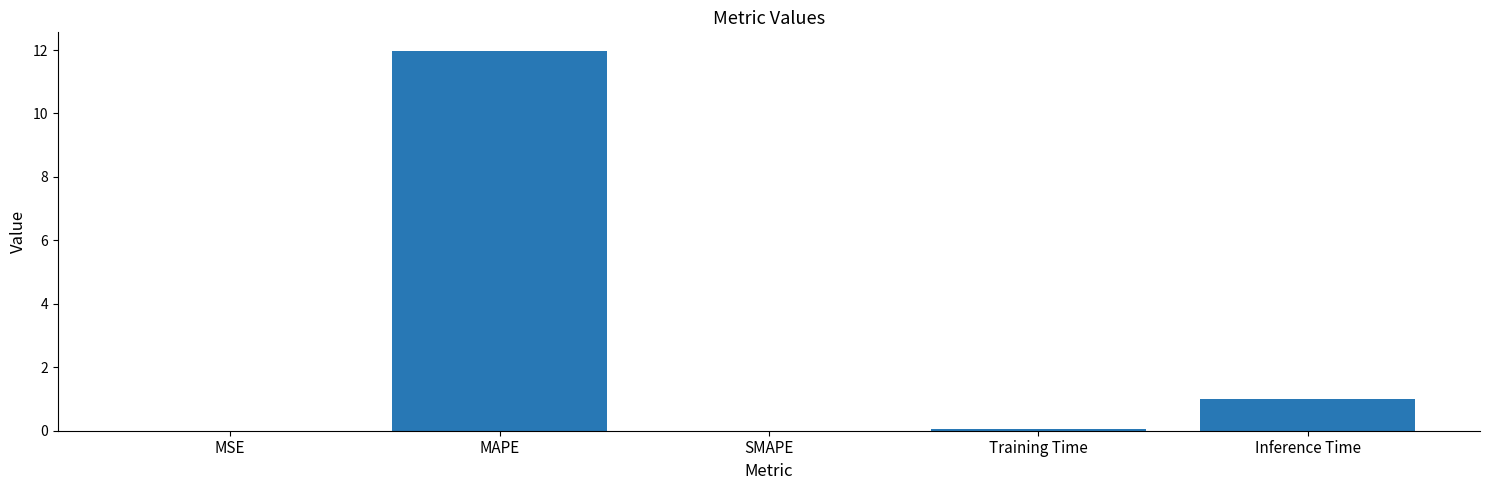

What is the greatest value displayed?

12.0